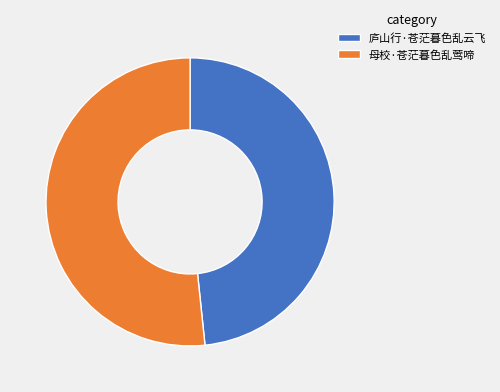

The 庐山行·苍茫暮色乱云飞 slice represents 48% of the pie. True or false?

True